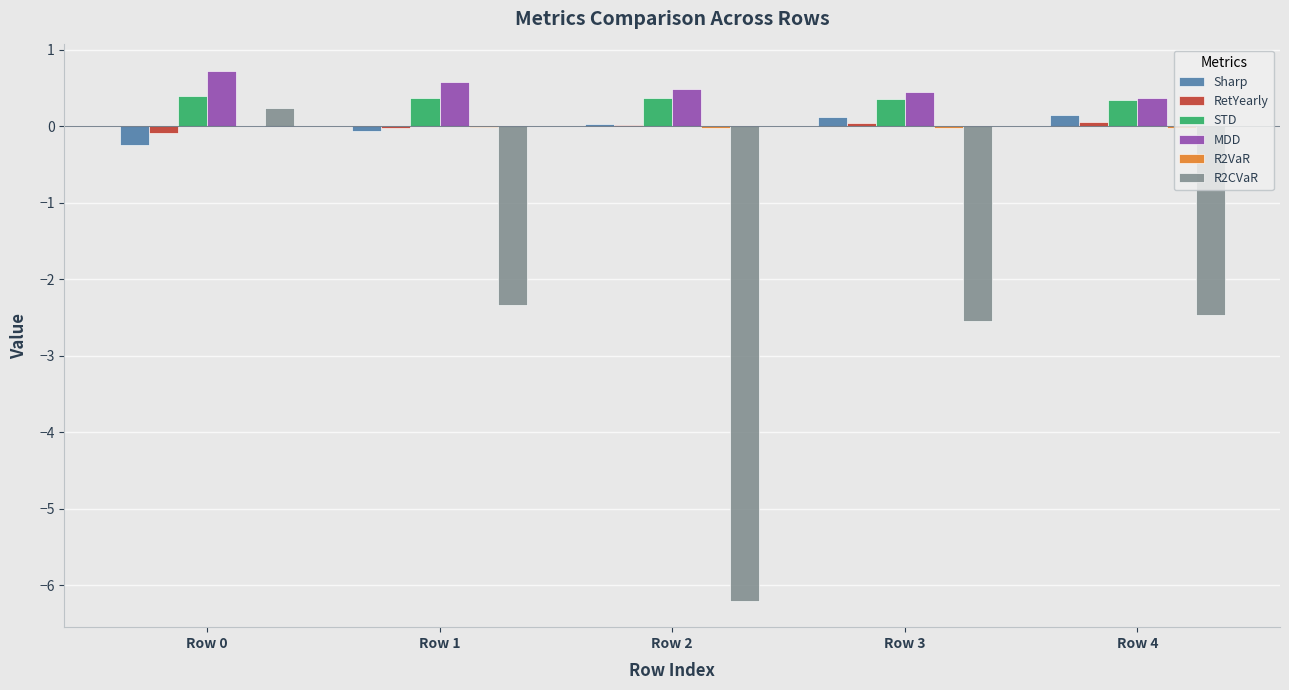

What is the greatest value displayed?

0.7